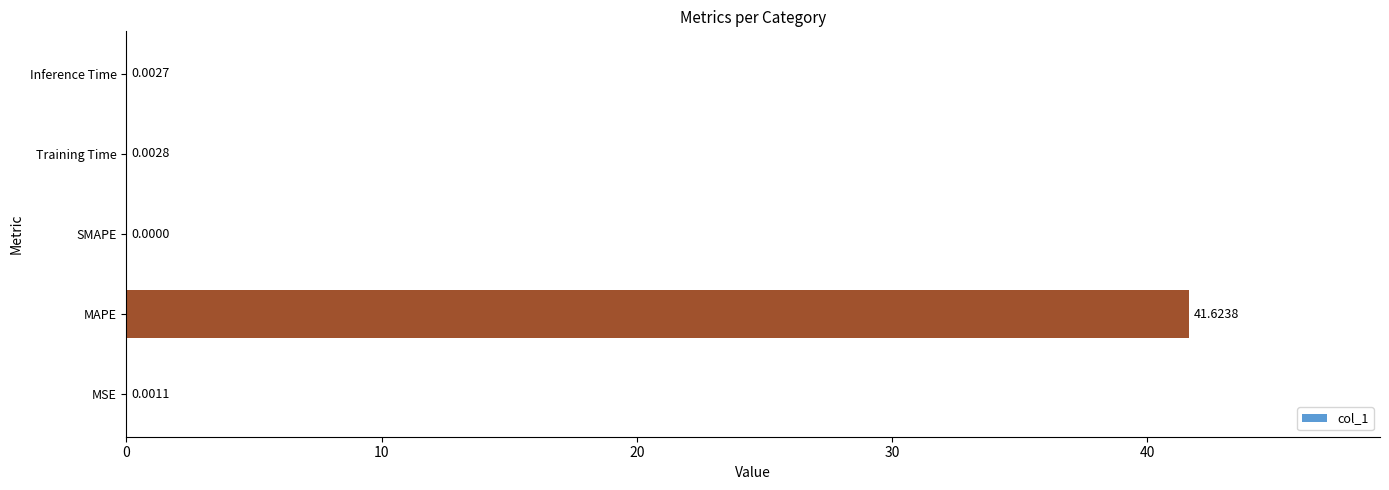

Which has a higher value, Inference Time or Training Time?

Training Time